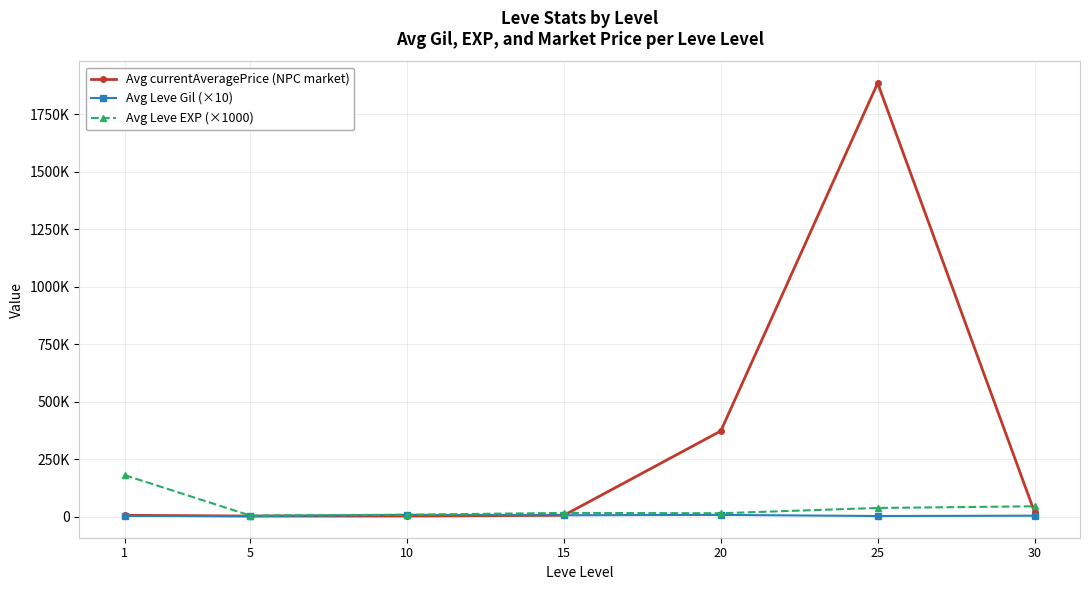

Is this an area chart (filled region under the line)?

No